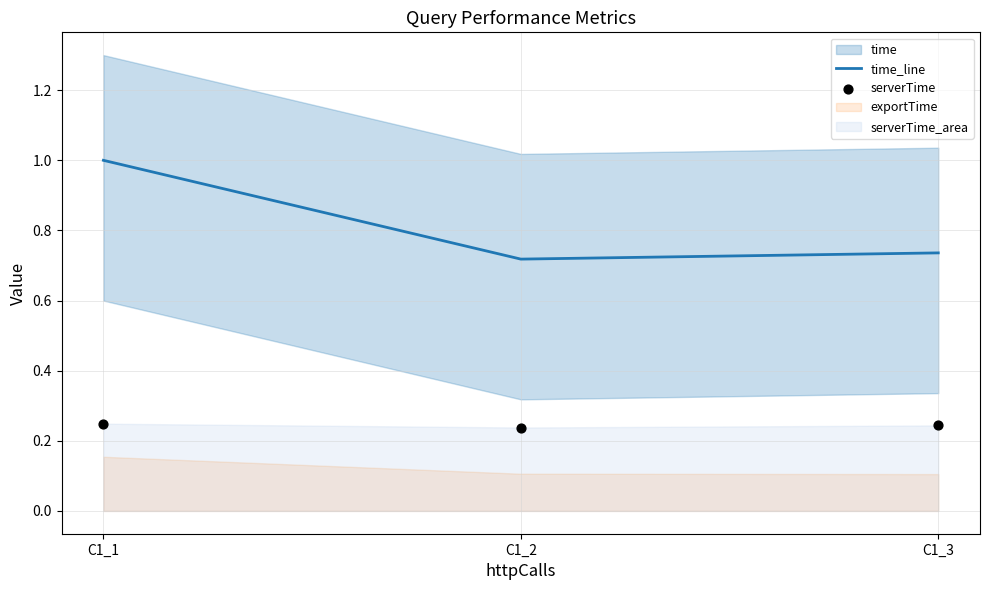

The value of time_line at C1_3 is 1.2. True or false?

False